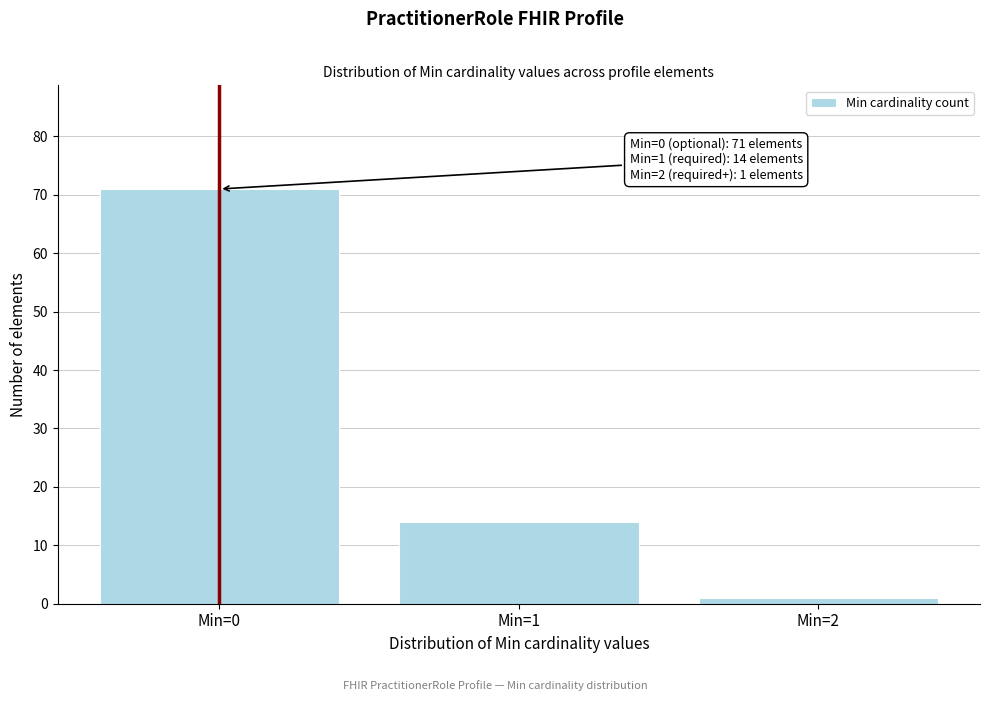

Reading left to right, what are all the values shown in this chart?

71	14	1